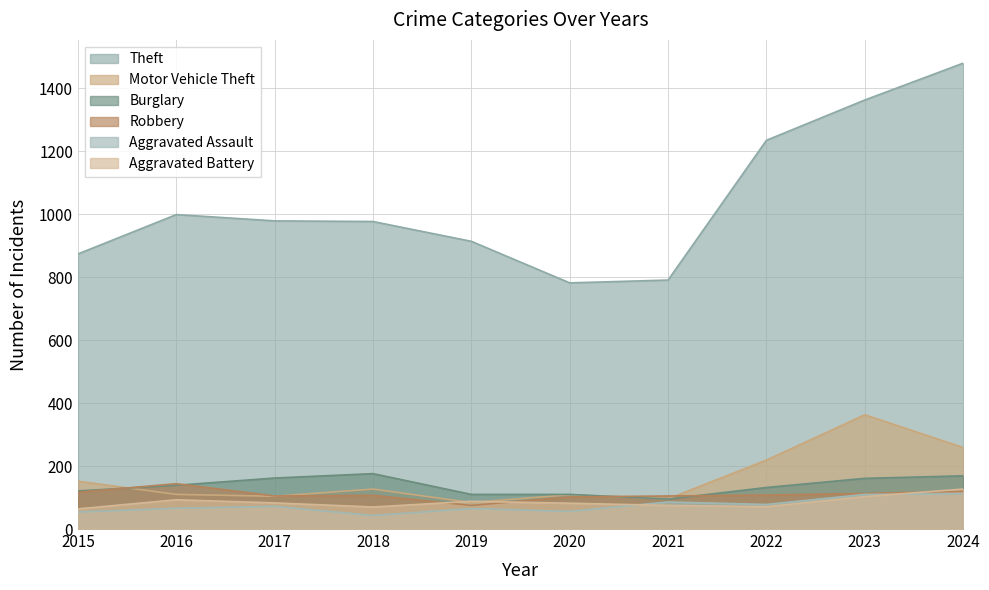

Reading right to left, what are all the values shown in this chart?

Theft: 2024=1480	2023=1363	2022=1235	2021=791	2020=782	2019=914	2018=977	2017=979	2016=999	2015=874
Motor Vehicle Theft: 2024=259	2023=363	2022=219	2021=96	2020=109	2019=84	2018=127	2017=104	2016=110	2015=152
Burglary: 2024=169	2023=161	2022=132	2021=95	2020=110	2019=110	2018=176	2017=162	2016=139	2015=121
Robbery: 2024=120	2023=113	2022=108	2021=105	2020=102	2019=75	2018=107	2017=105	2016=144	2015=117
Aggravated Assault: 2024=112	2023=110	2022=78	2021=86	2020=56	2019=65	2018=43	2017=72	2016=66	2015=54
Aggravated Battery: 2024=127	2023=103	2022=71	2021=75	2020=82	2019=88	2018=70	2017=83	2016=93	2015=64